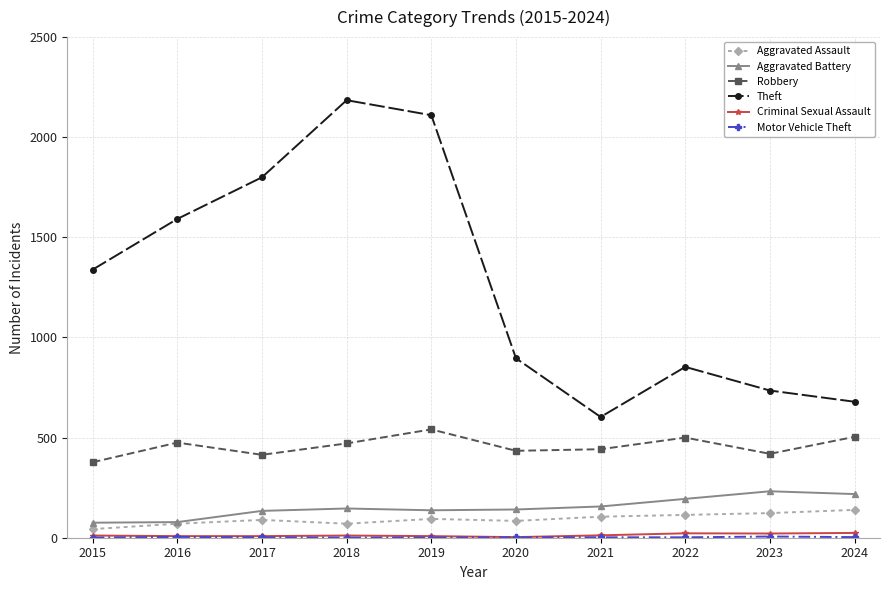

Does the chart have visible grid lines?

Yes